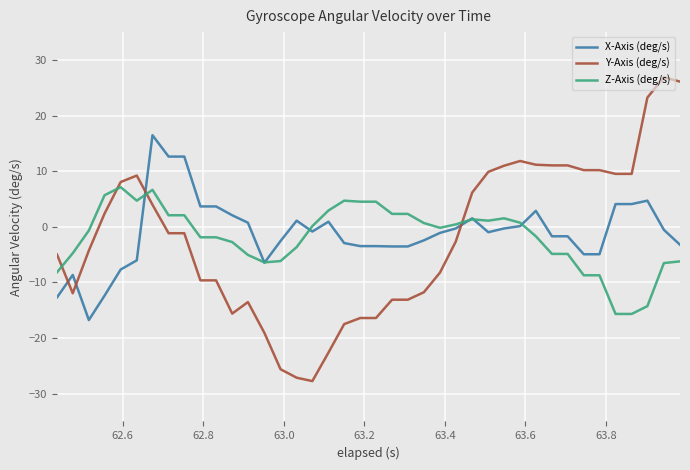

How many lines are shown in the chart?

3